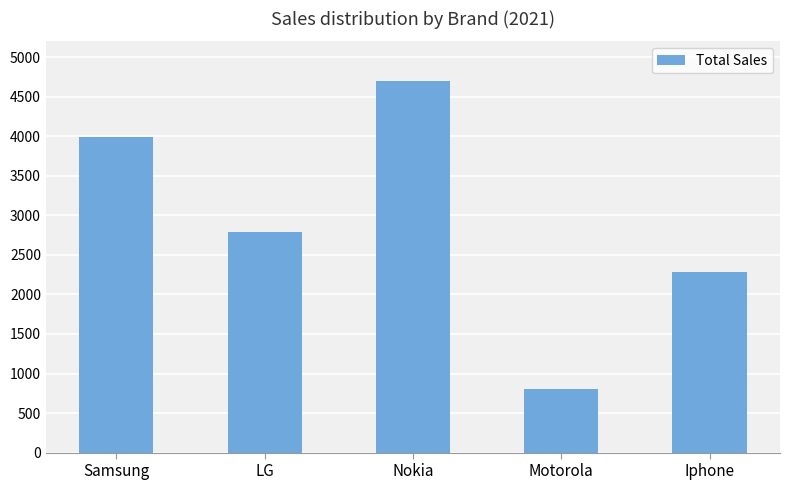

How many values are between 2282 and 3996?

3